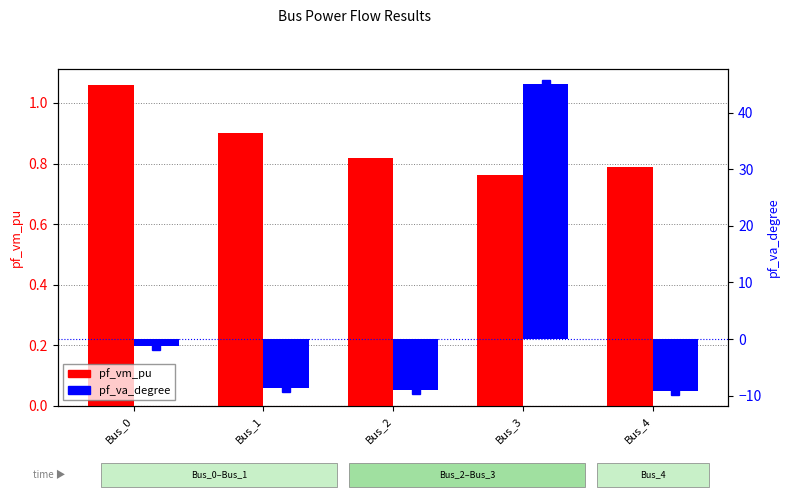

How many distinct data groups are displayed?

2